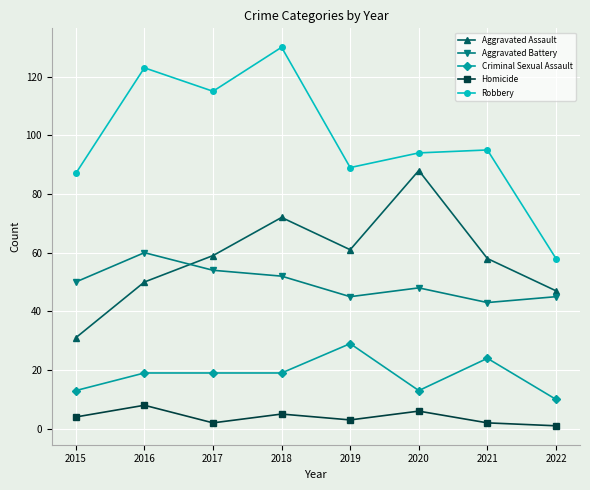

What are all the series names shown in the legend?

Aggravated Assault, Aggravated Battery, Criminal Sexual Assault, Homicide, Robbery